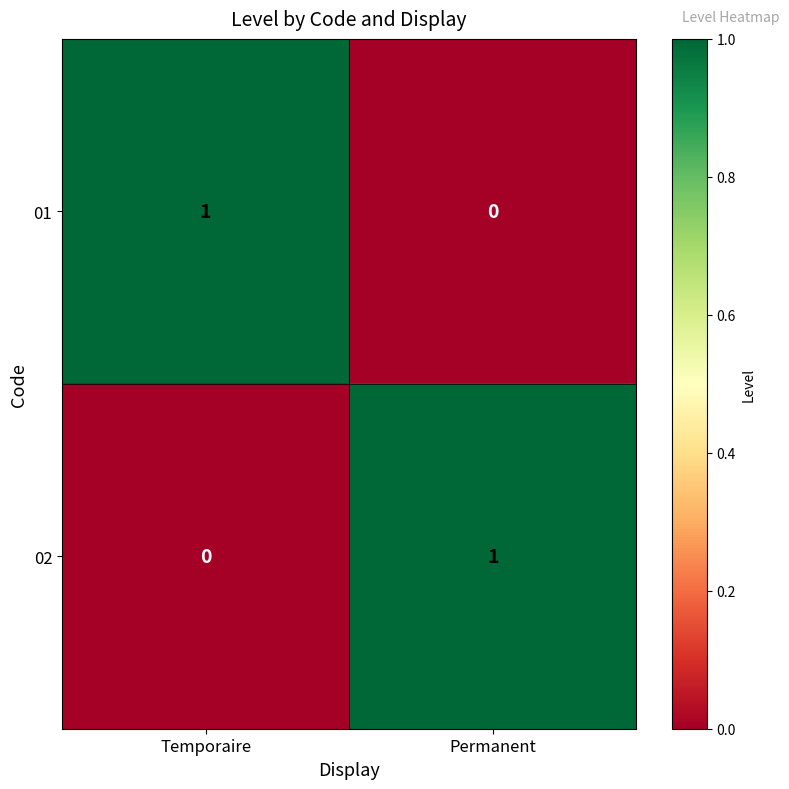

Is it true that 01 equals 0 at Permanent?

True